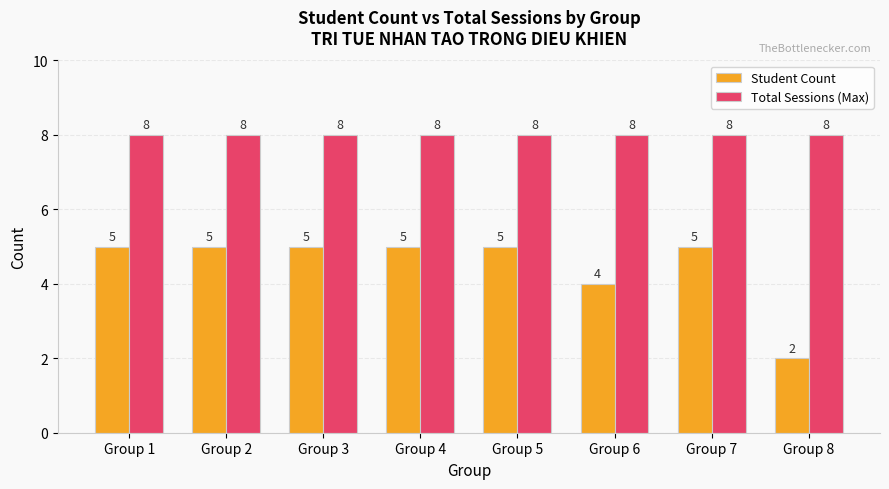

Rank the series at Group 5 from lowest to highest value.

Student Count, Total Sessions (Max)